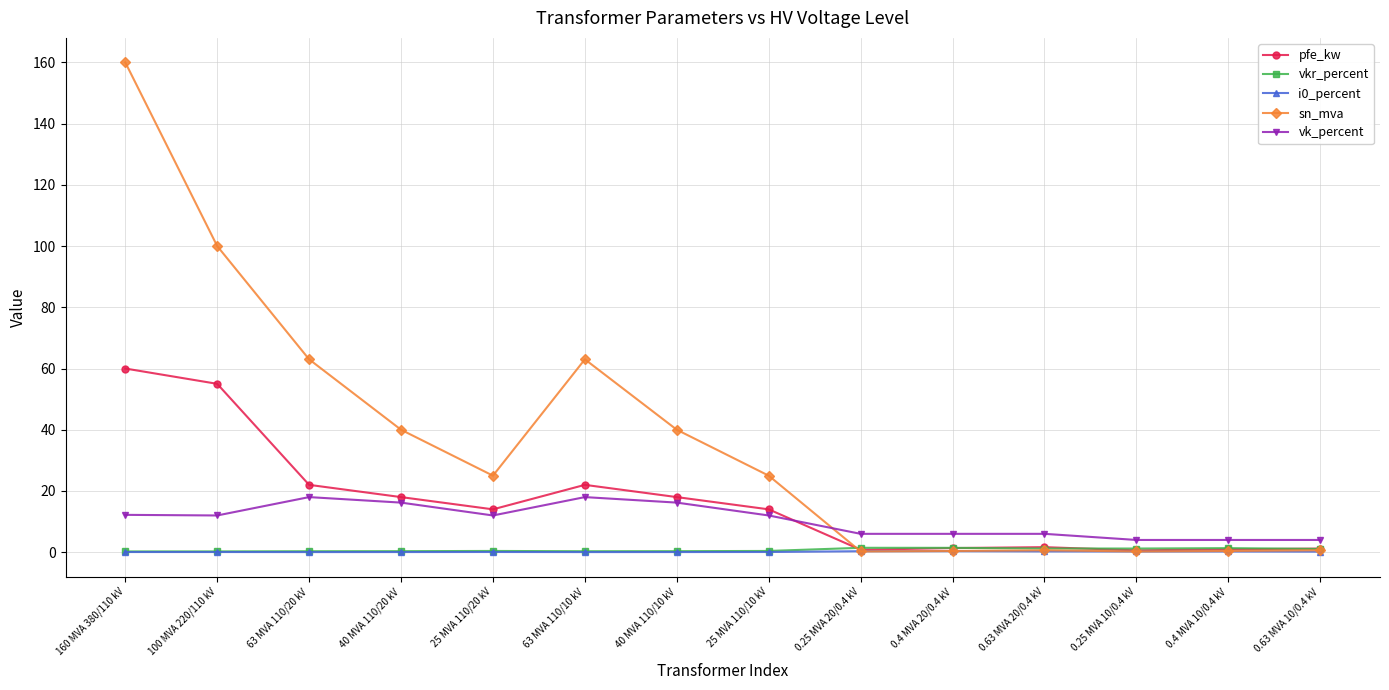

How many lines are shown in the chart?

5